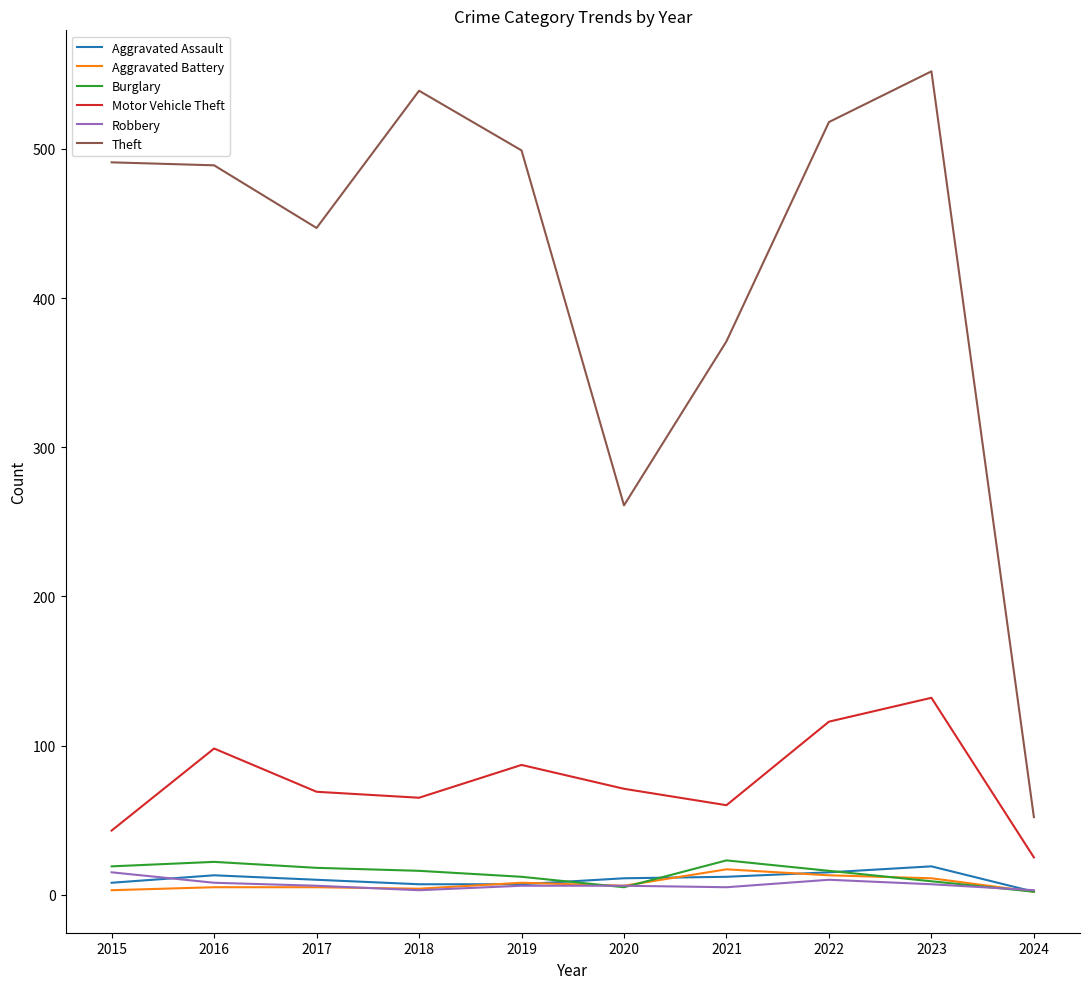

How many lines are shown in the chart?

6